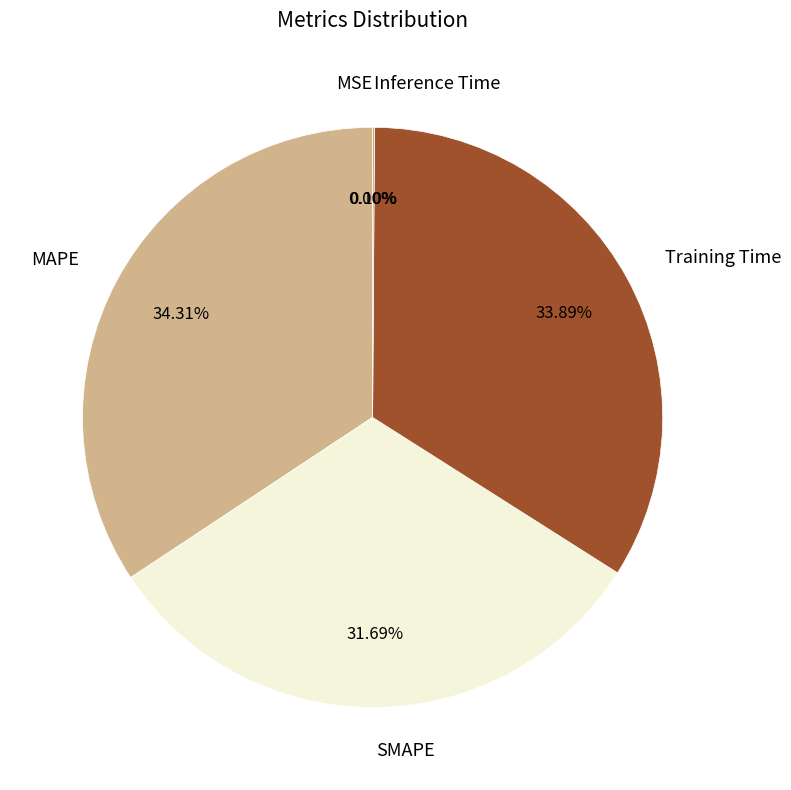

Does Training Time account for over 50% of the chart?

No